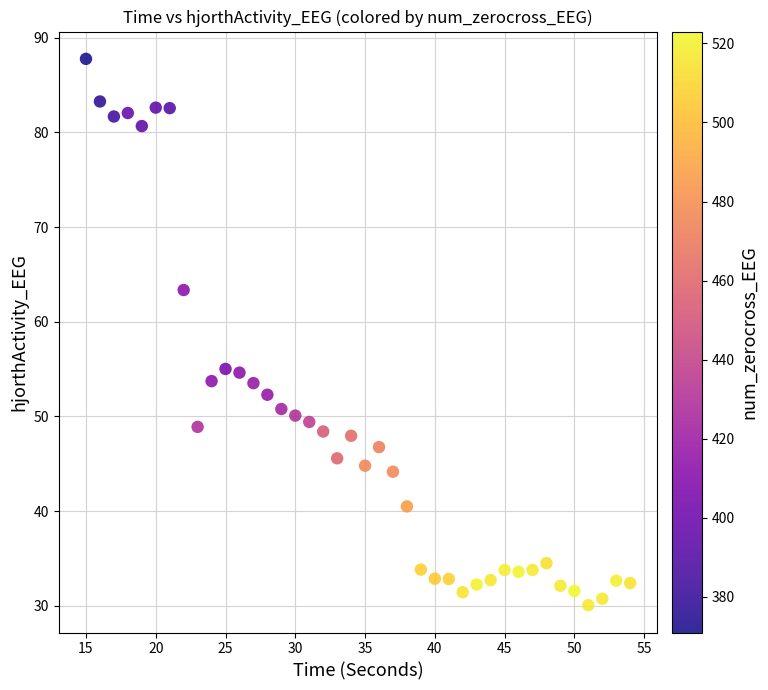

What is the range of Y values (max minus min)?

57.7